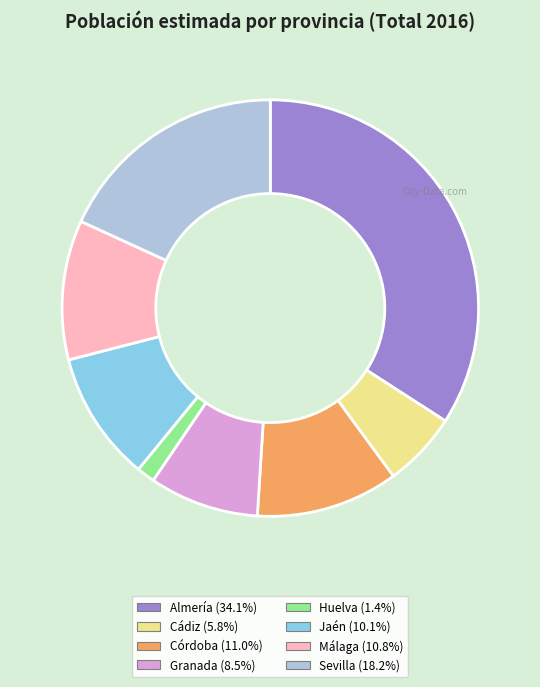

Do Granada (8.5%) and Córdoba (11.0%) together represent more than half of the pie?

No